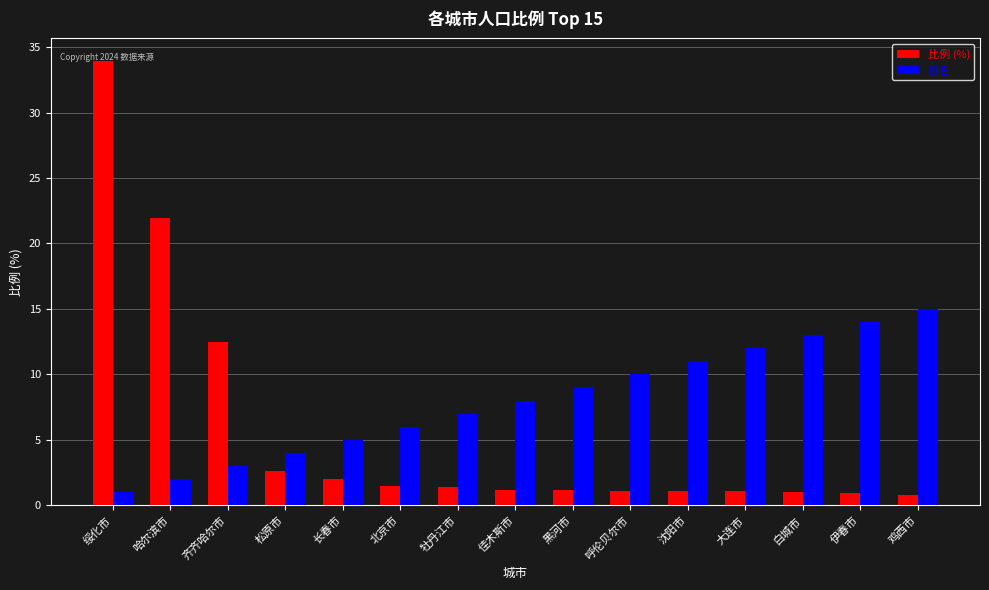

True or false: 排名 has a value of 10.0 at 呼伦贝尔市.

True